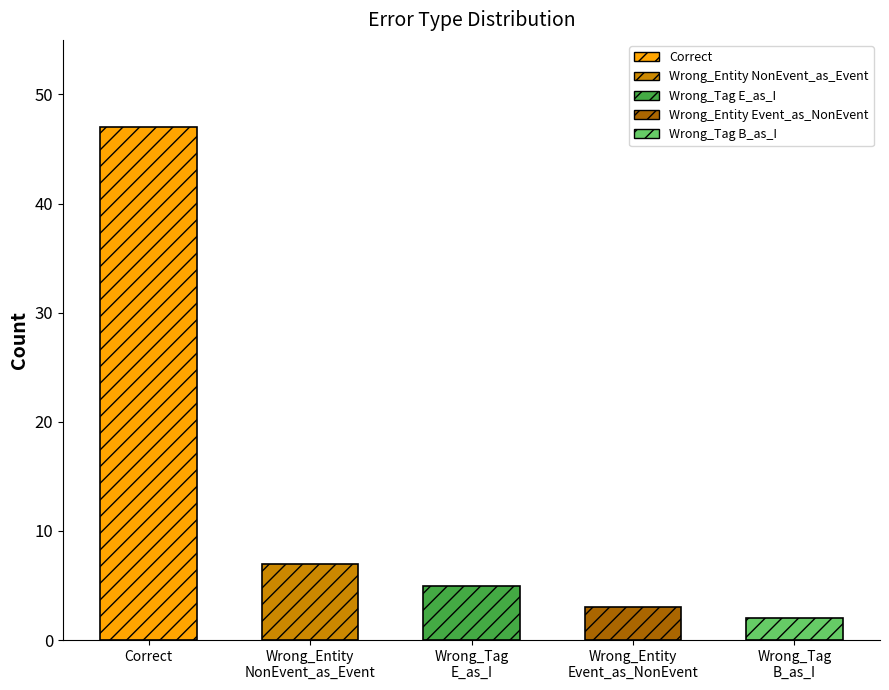

Which has a higher value, Wrong_Entity
Event_as_NonEvent or Wrong_Entity
NonEvent_as_Event?

Wrong_Entity
NonEvent_as_Event